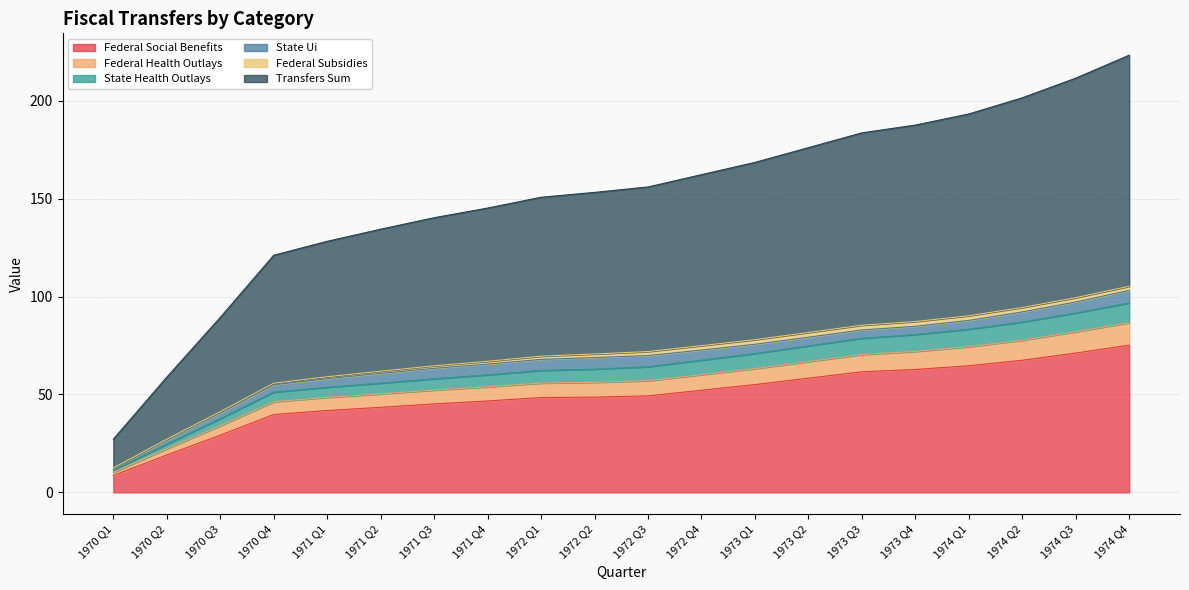

True or false: TRANSFERS SUM has more than 1 points higher than both neighbors.

False